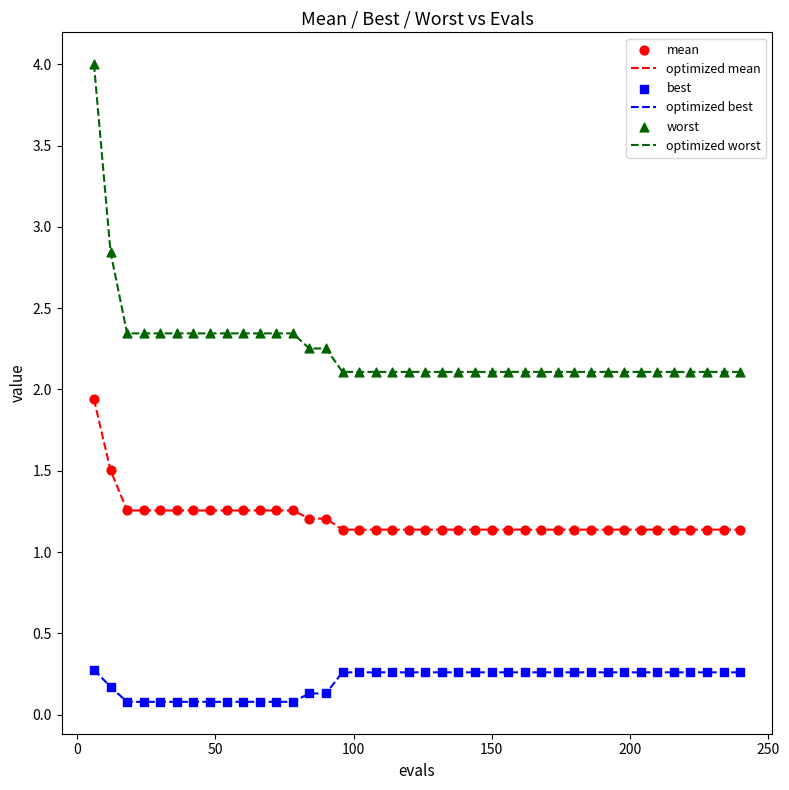

Which series has the largest total across all categories?

optimized worst